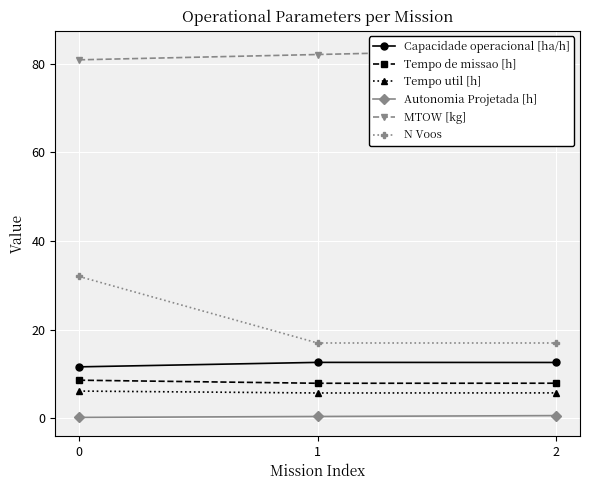

At which label is N Voos closest to 24?

1